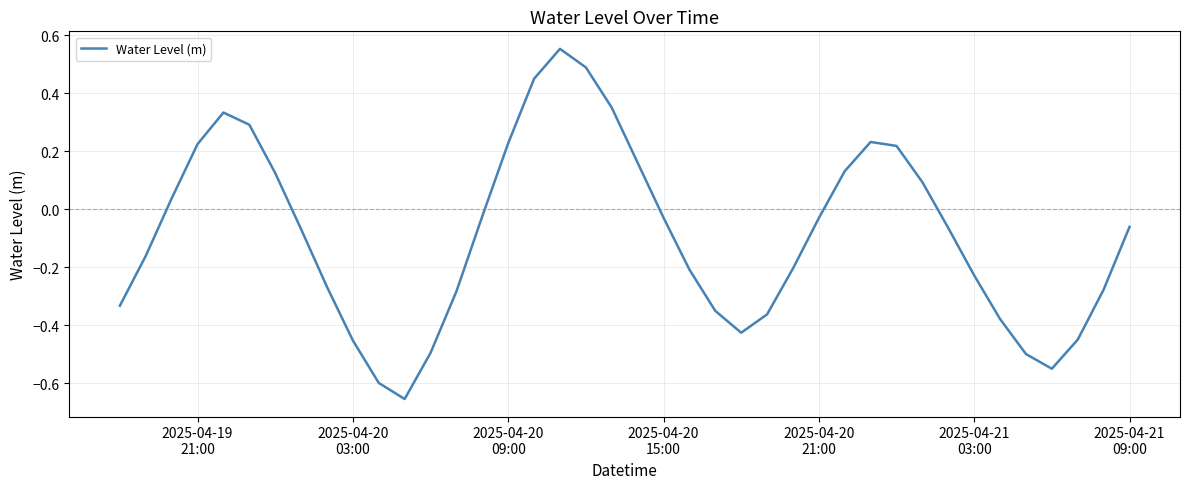

What is the difference between the maximum and minimum values?

1.2